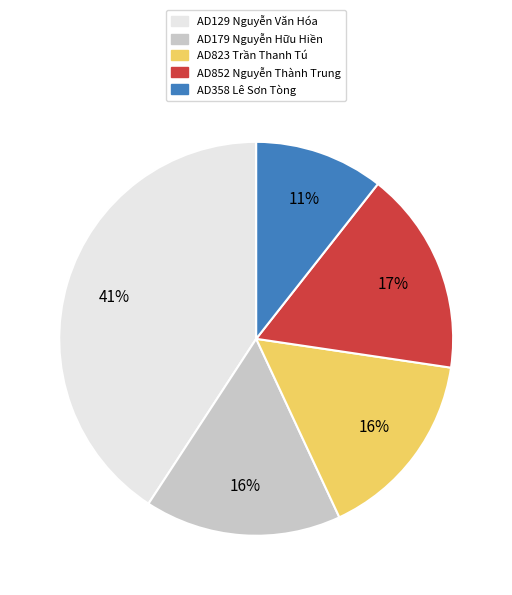

Which slice is the largest?

AD129 Nguyễn Văn Hóa